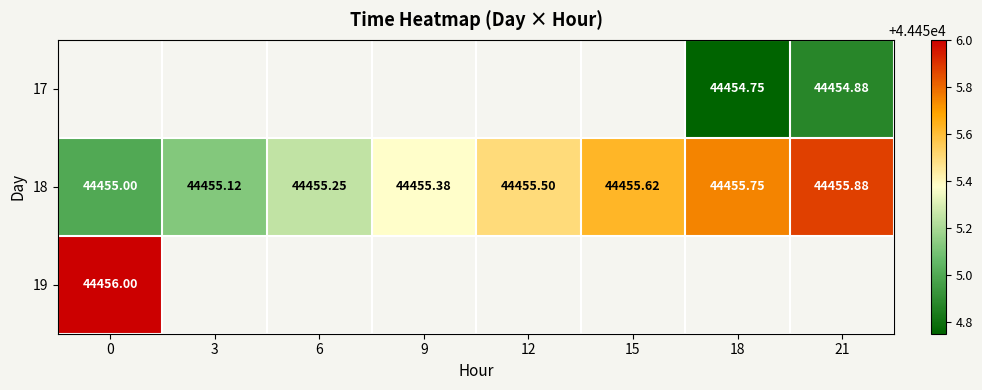

Which label corresponds to the smallest value in the chart?

18